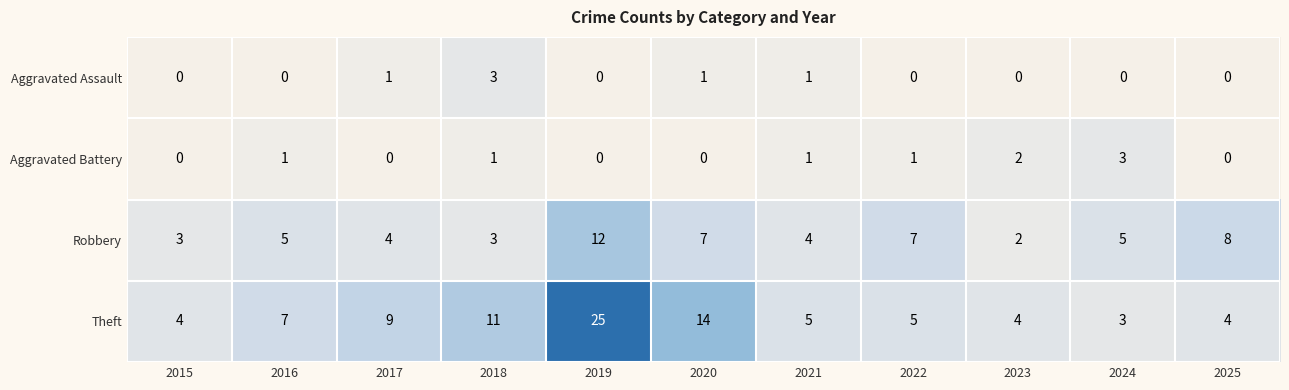

Is the value of Theft at 2017 greater than the value of Aggravated Battery at 2021?

Yes